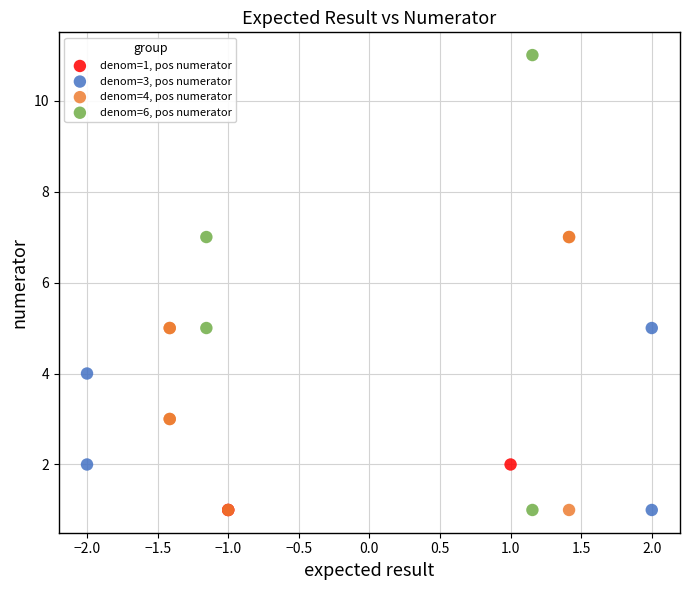

Which series has the largest Y range (max minus min)?

denom=6, pos numerator